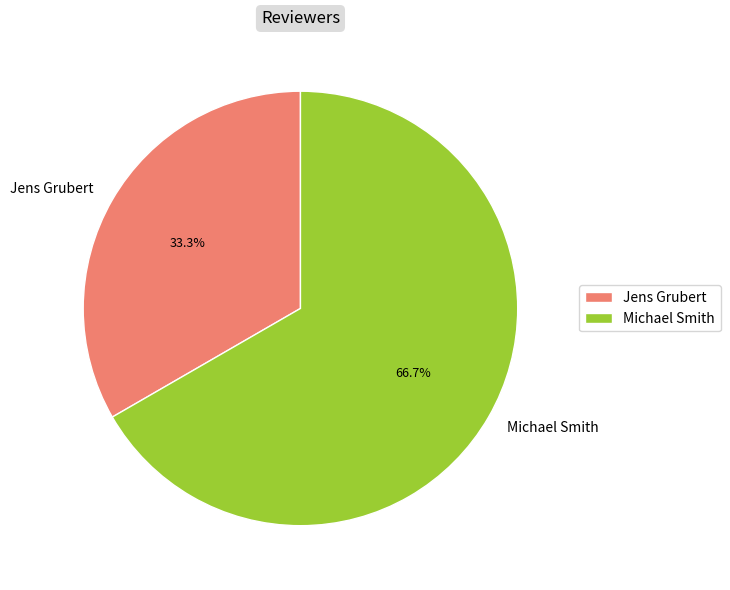

What is the majority slice?

Michael Smith